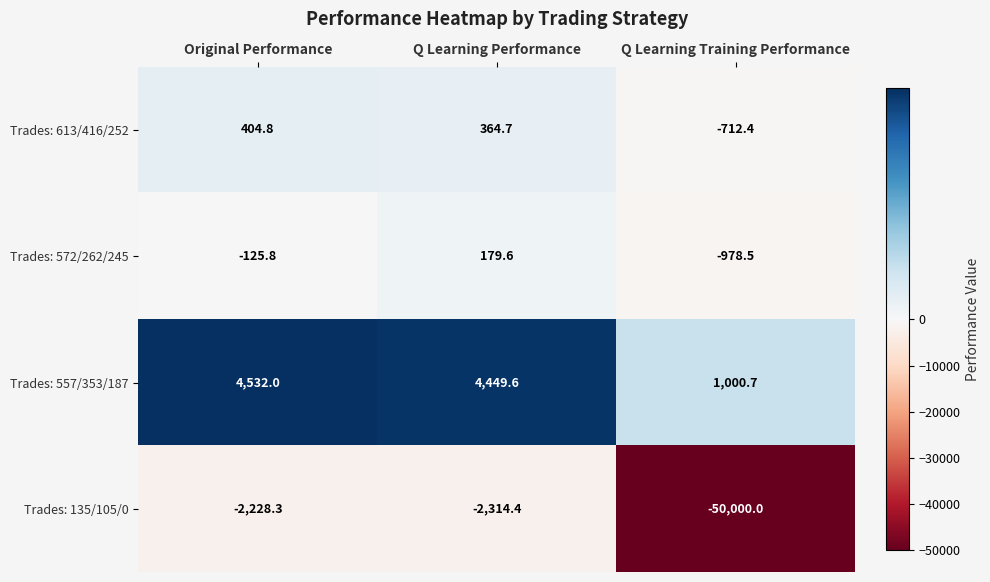

What is the spread (max minus min) of values at Original Performance?

6760.3